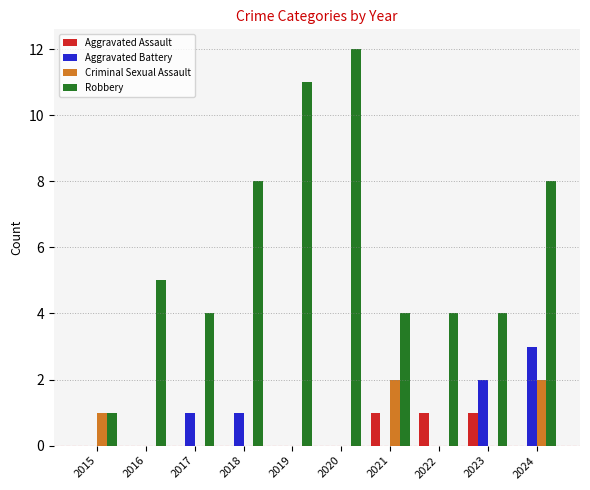

The Aggravated Assault series shows 0 at 2016. True or false?

True